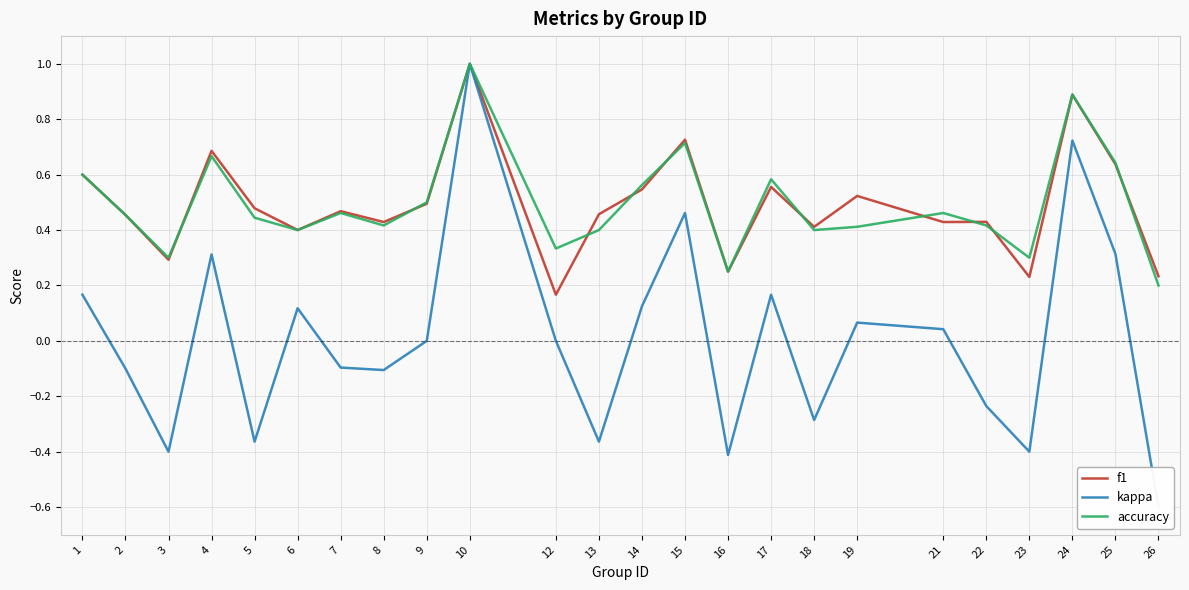

What is the difference between the maximum and minimum values in the kappa series?

1.6